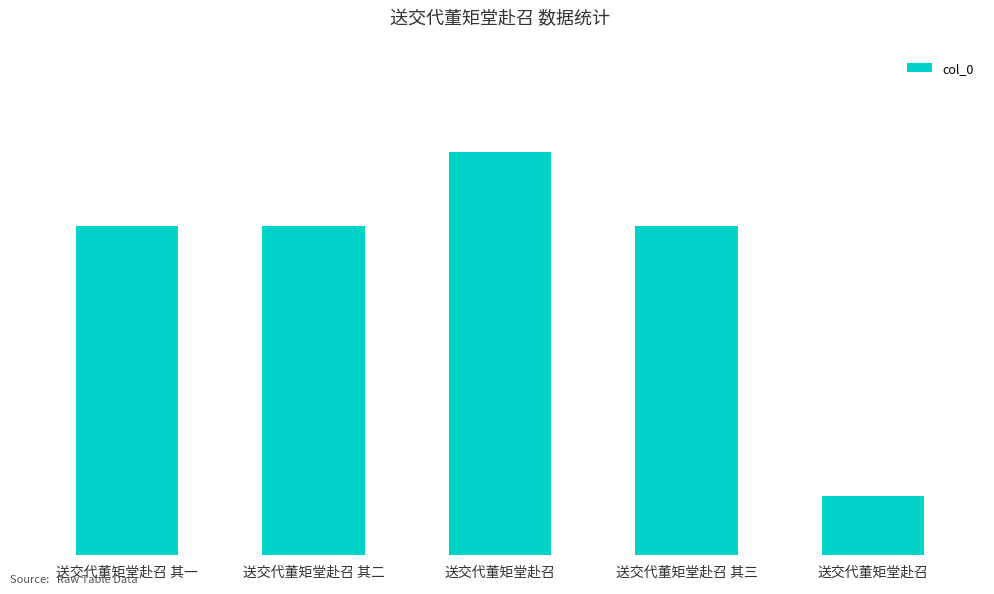

True or false: the data shows 164492 at 送交代董矩堂赴召.

True